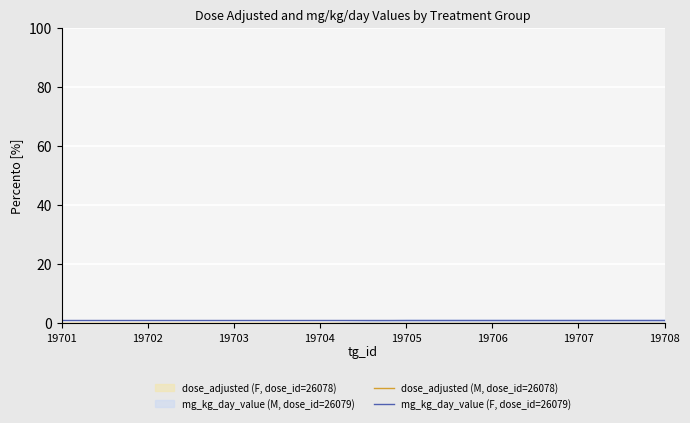

Which has a higher value, 19704 or 19705?

19704